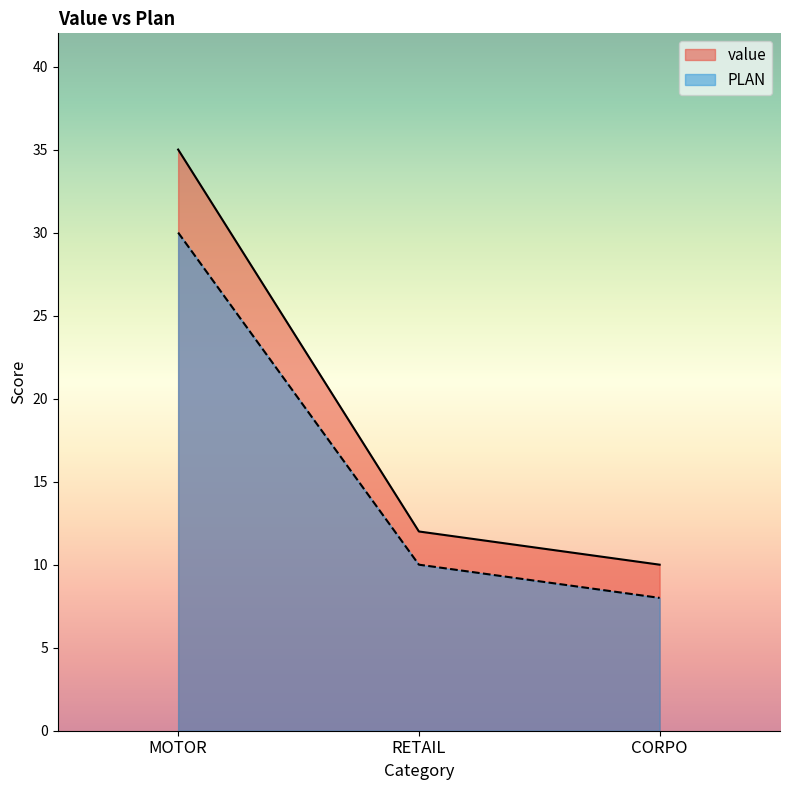

Reading left to right, what are all the values shown in this chart?

value: MOTOR=35	RETAIL=12	CORPO=10
PLAN: MOTOR=30	RETAIL=10	CORPO=8